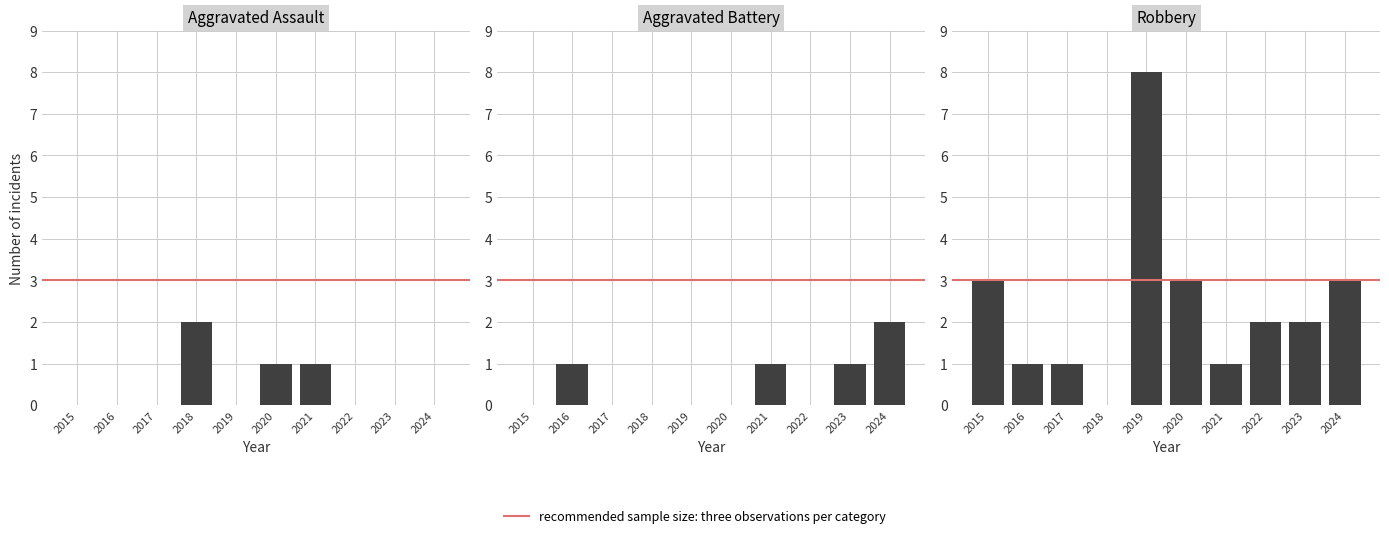

True or false: Aggravated Battery has a value of 0 at 2022.

True